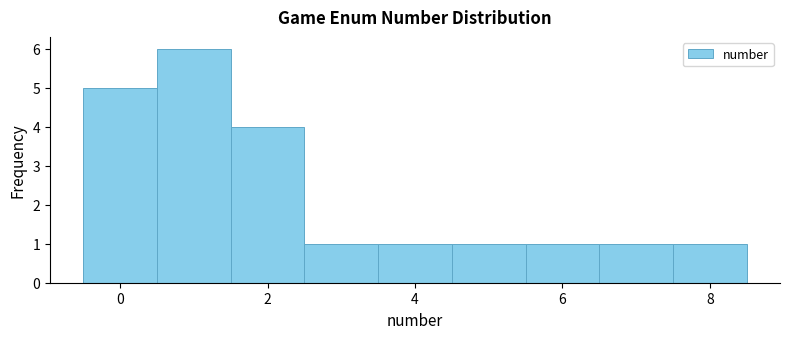

Reading left to right, transcribe this chart: for each bar, give the range it covers on the x-axis and its height. Neither the bar edges nor the heights are printed on the chart, so give them approximately, as read against the axes.

-0.5 to 0.5: 5
0.5 to 1.5: 6
1.5 to 2.5: 4
2.5 to 3.5: 1
3.5 to 4.5: 1
4.5 to 5.5: 1
5.5 to 6.5: 1
6.5 to 7.5: 1
7.5 to 8.5: 1